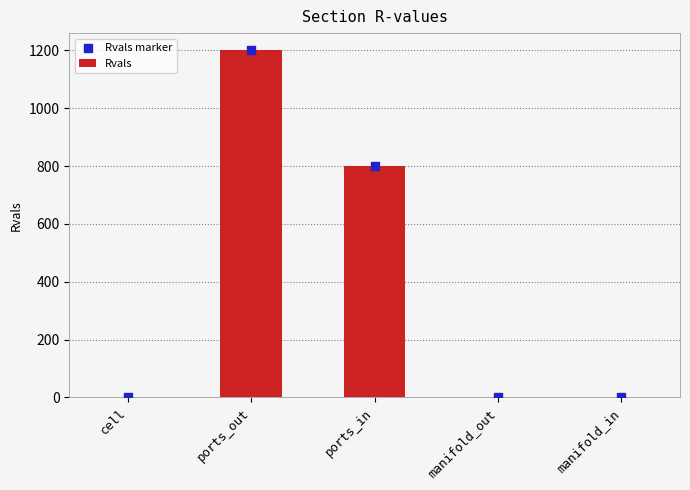

At which category is the sum across all series the highest?

ports_out